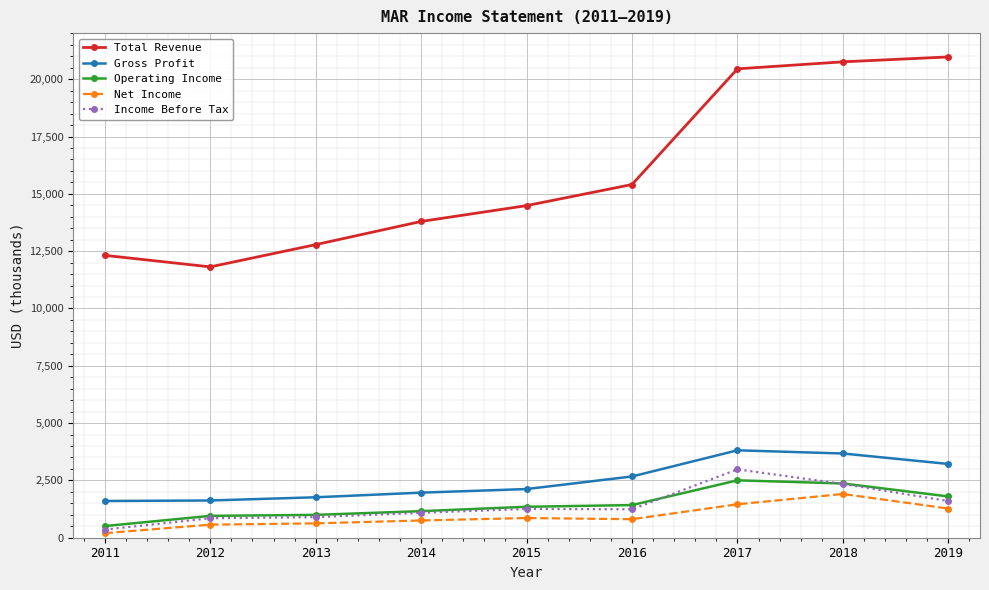

What is the greatest value displayed?

20972